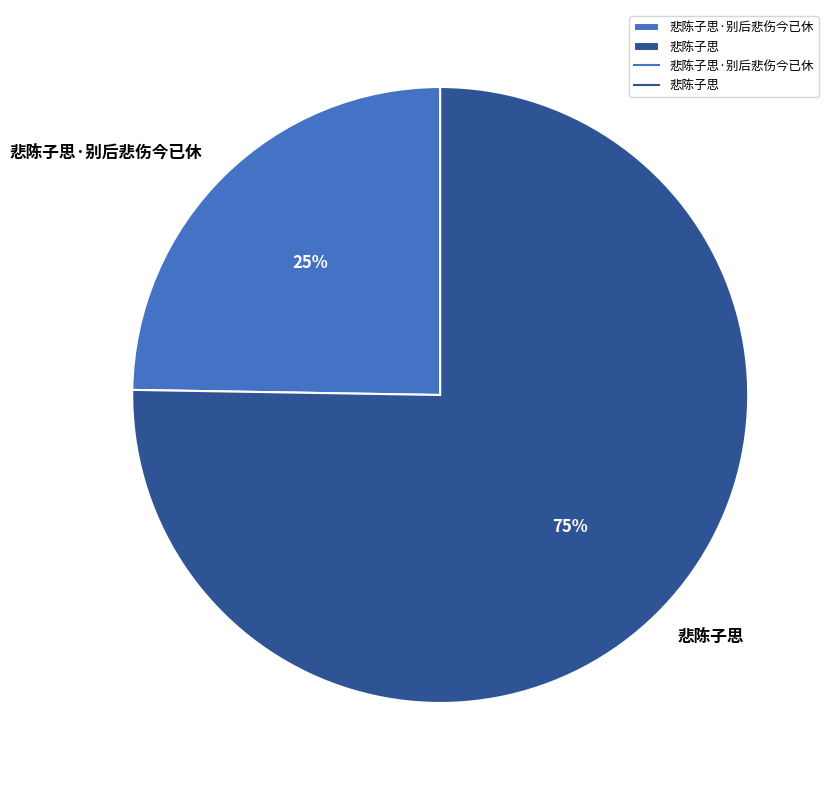

Does any single category account for the majority?

Yes